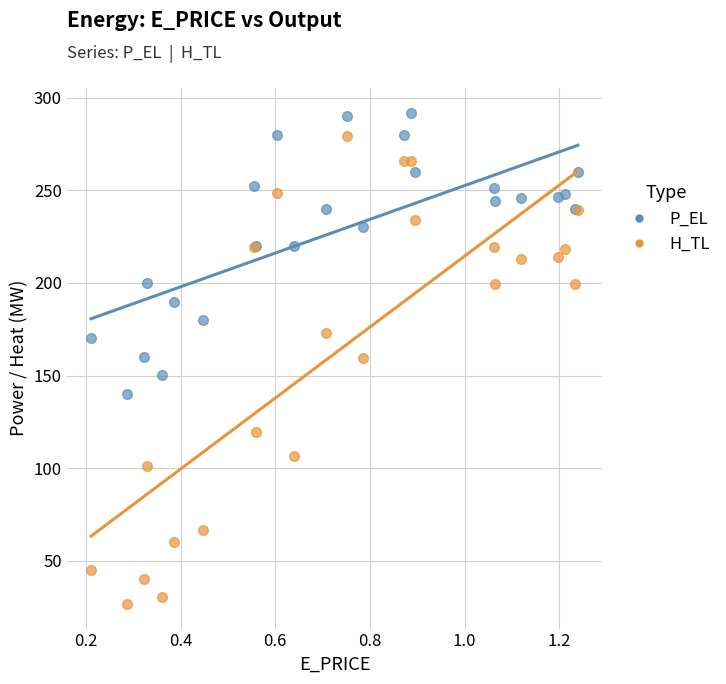

Which series contains the highest Y value?

P_EL